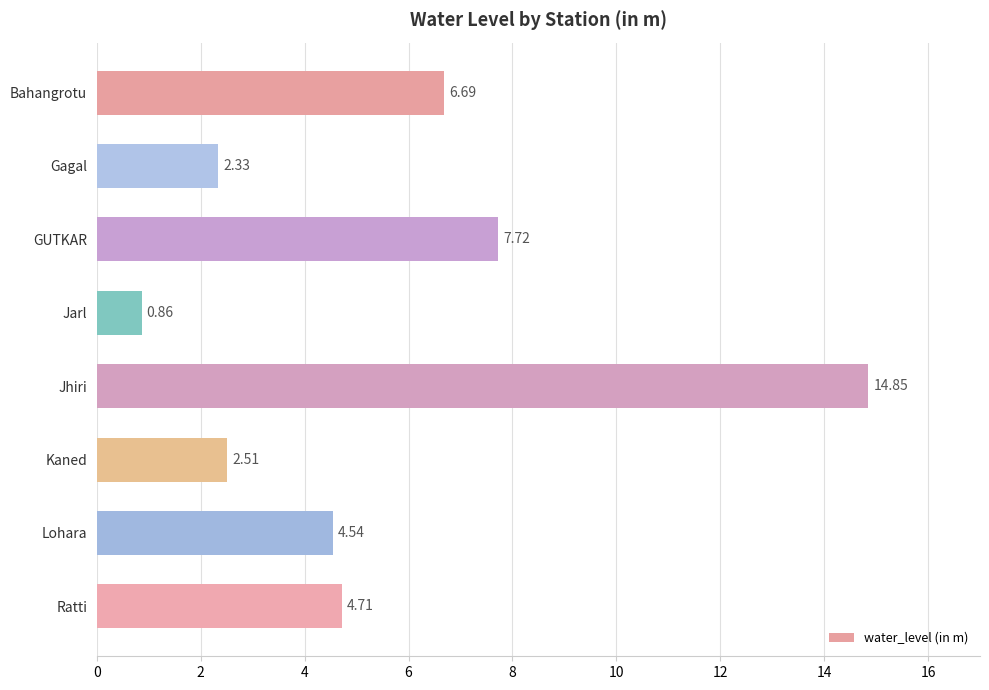

What is the label of the 1st bar from the top?

Bahangrotu